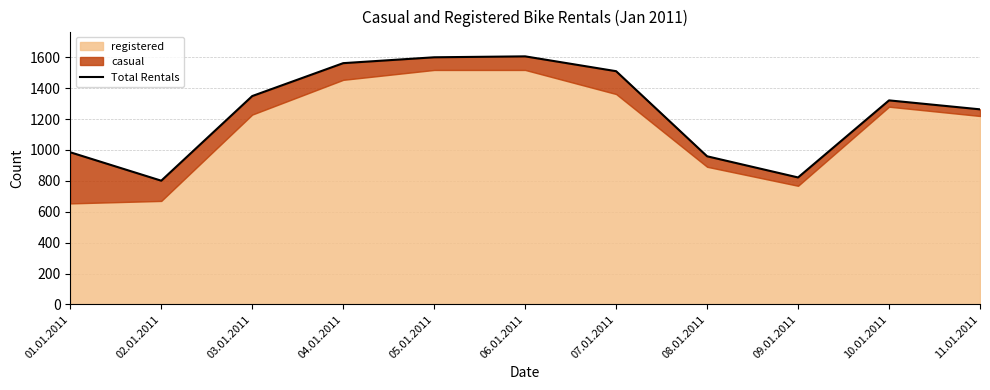

Rank the categories by value from highest to lowest.

06.01.2011, 05.01.2011, 04.01.2011, 07.01.2011, 03.01.2011, 10.01.2011, 11.01.2011, 01.01.2011, 08.01.2011, 09.01.2011, 02.01.2011